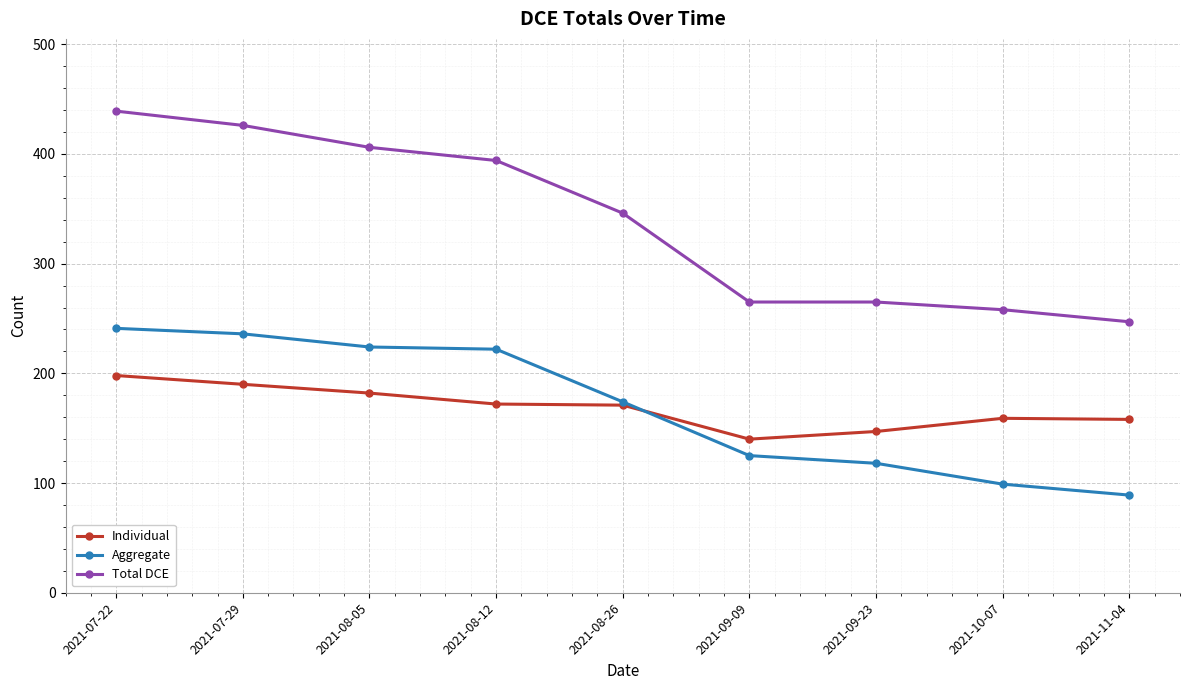

How many lines are shown in the chart?

3